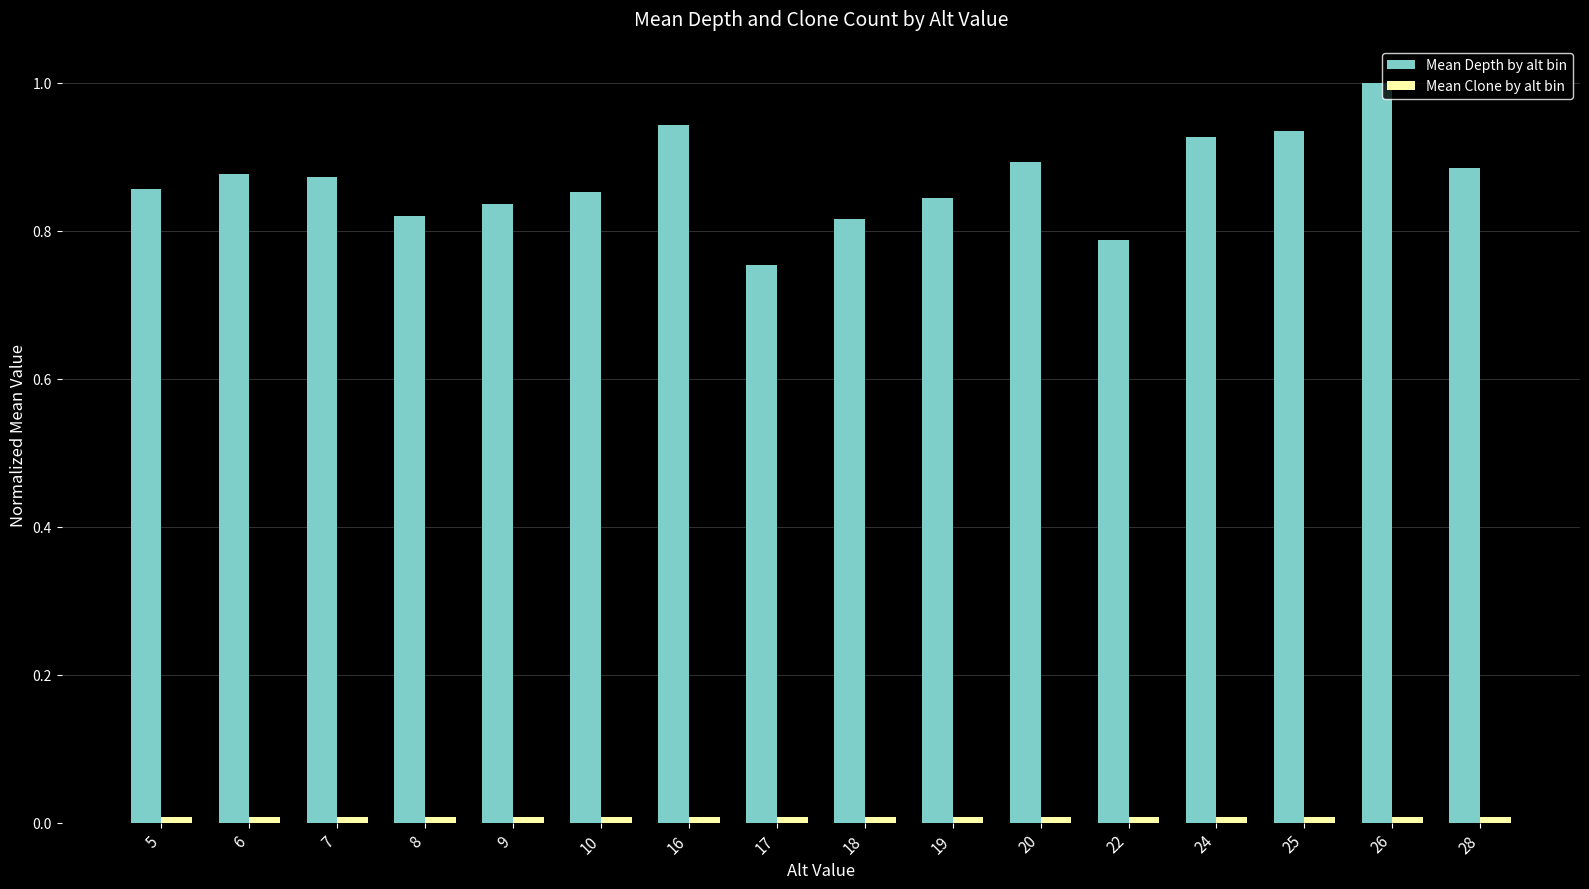

What is the maximum value shown in the chart?

1.0